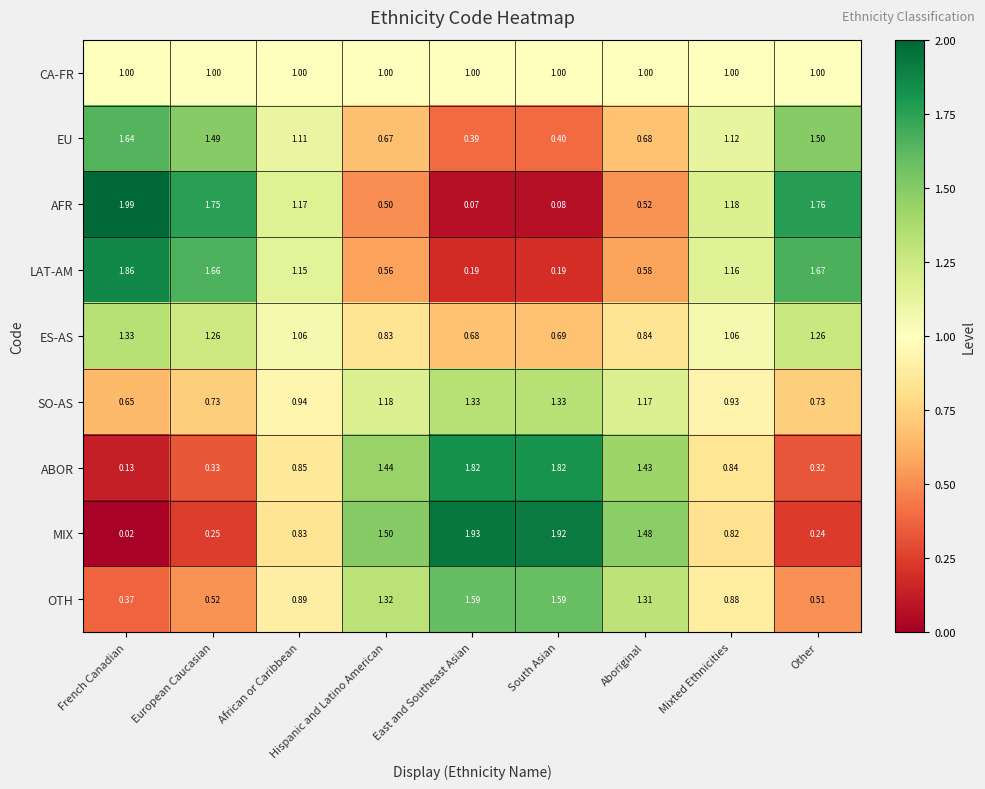

At which label is AFR closest to 1?

African or Caribbean